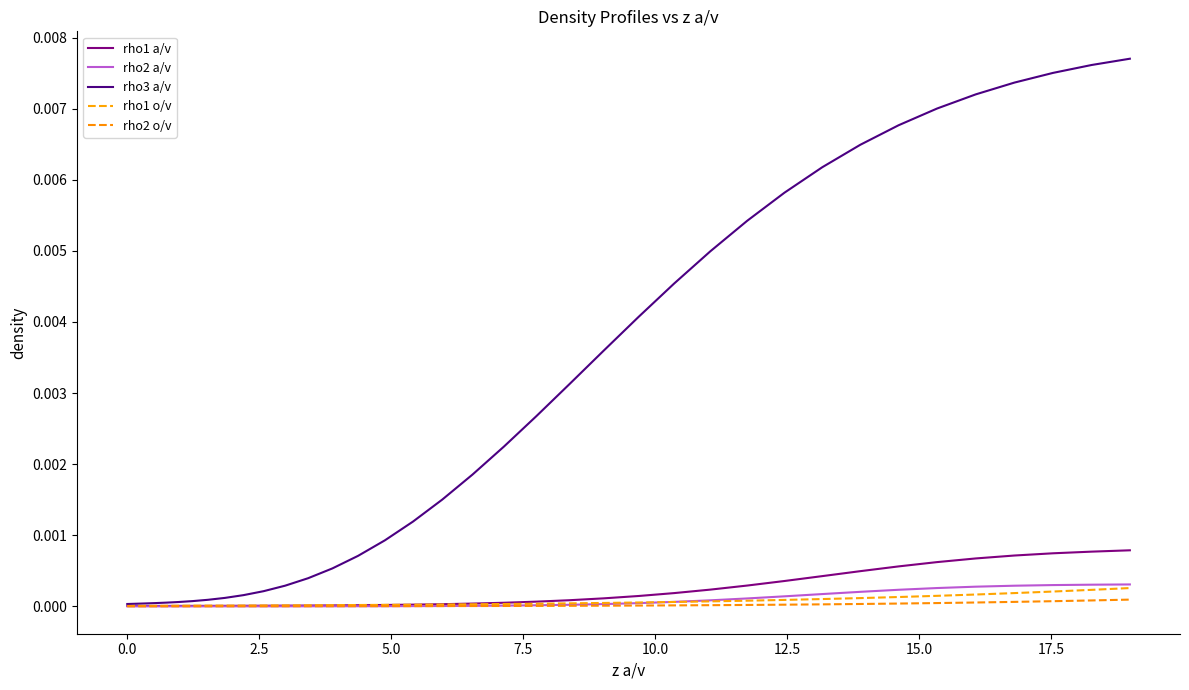

Is this an area chart (filled region under the line)?

No